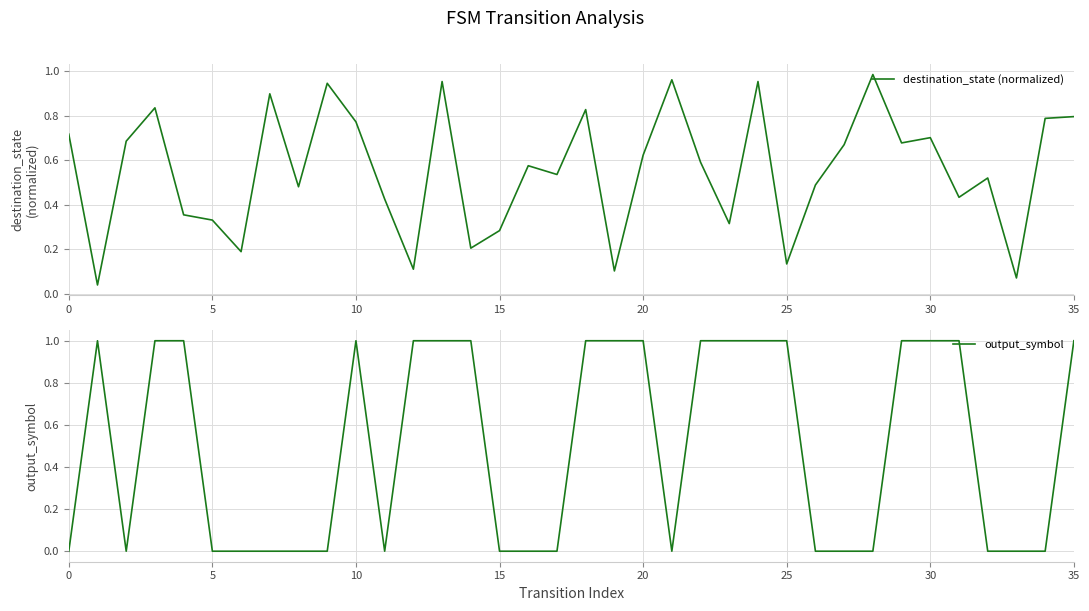

Rank the series by their maximum value, from highest to lowest.

output_symbol, destination_state (normalized)